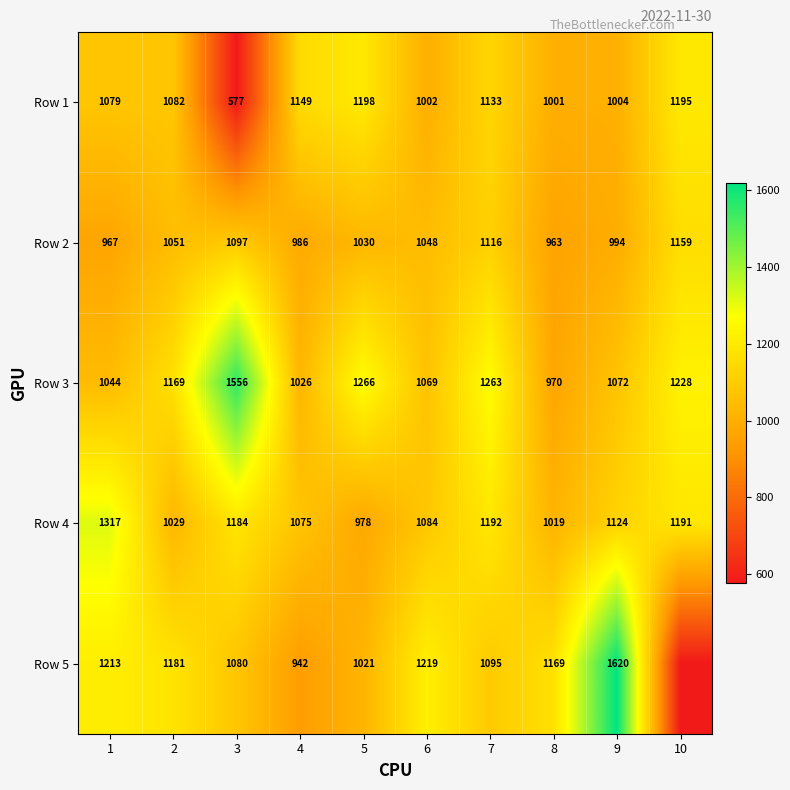

At which label is Row 3 closest to 1263?

7